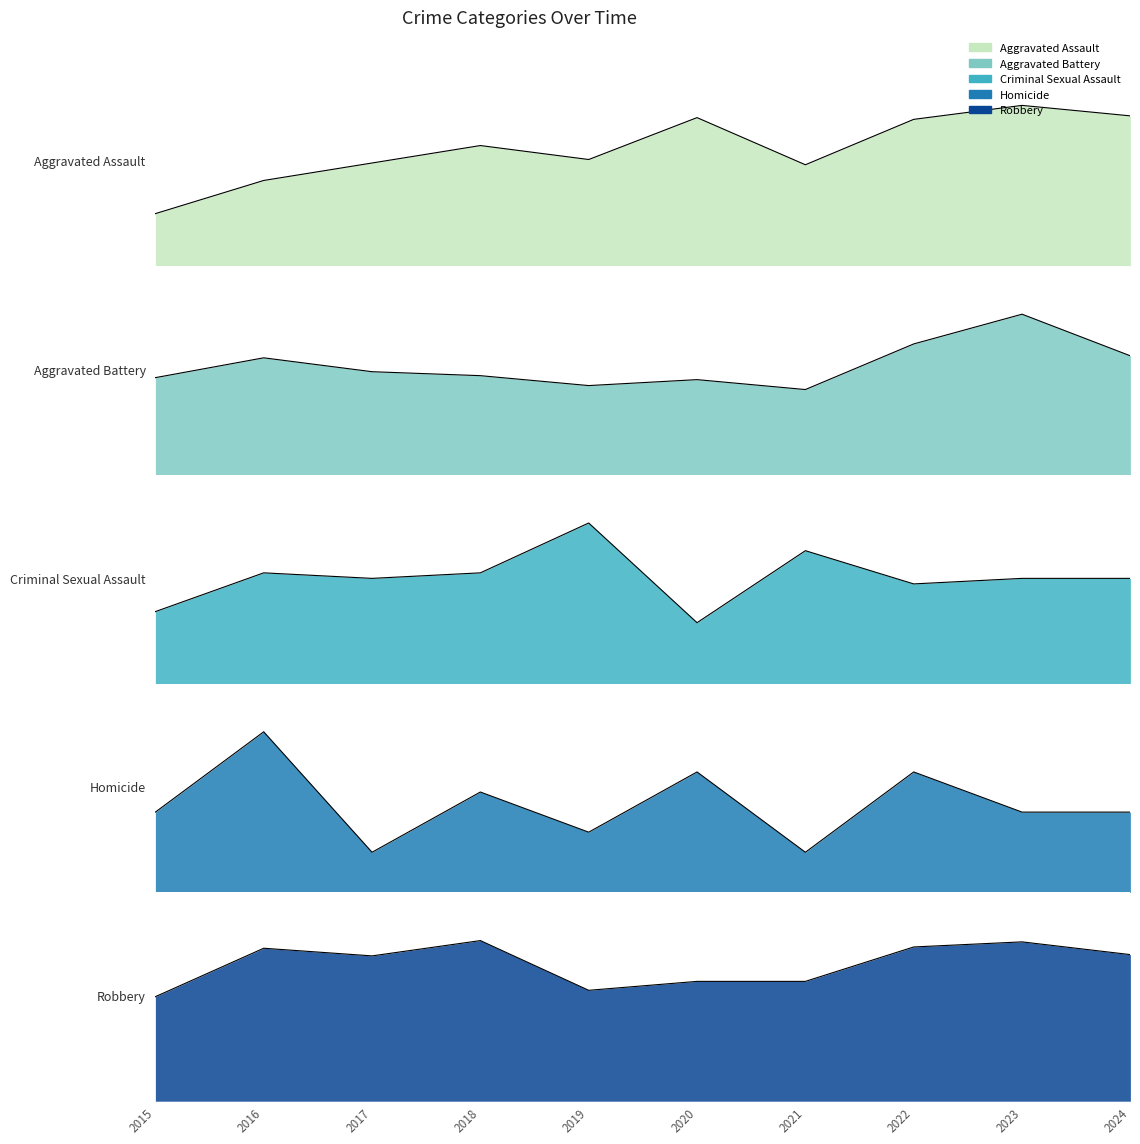

What is the difference between the highest and lowest values at 2018?

121